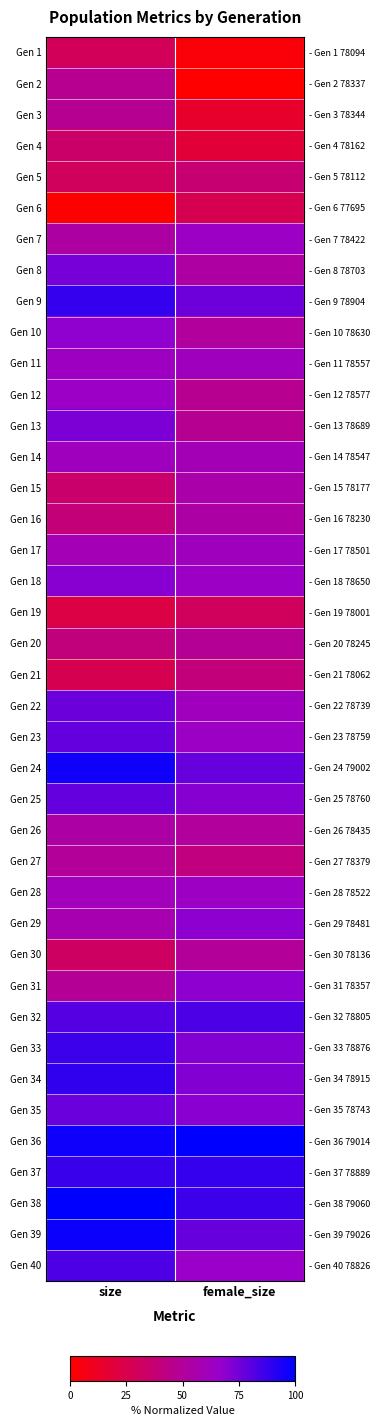

At which category does the chart reach its peak across all series?

size